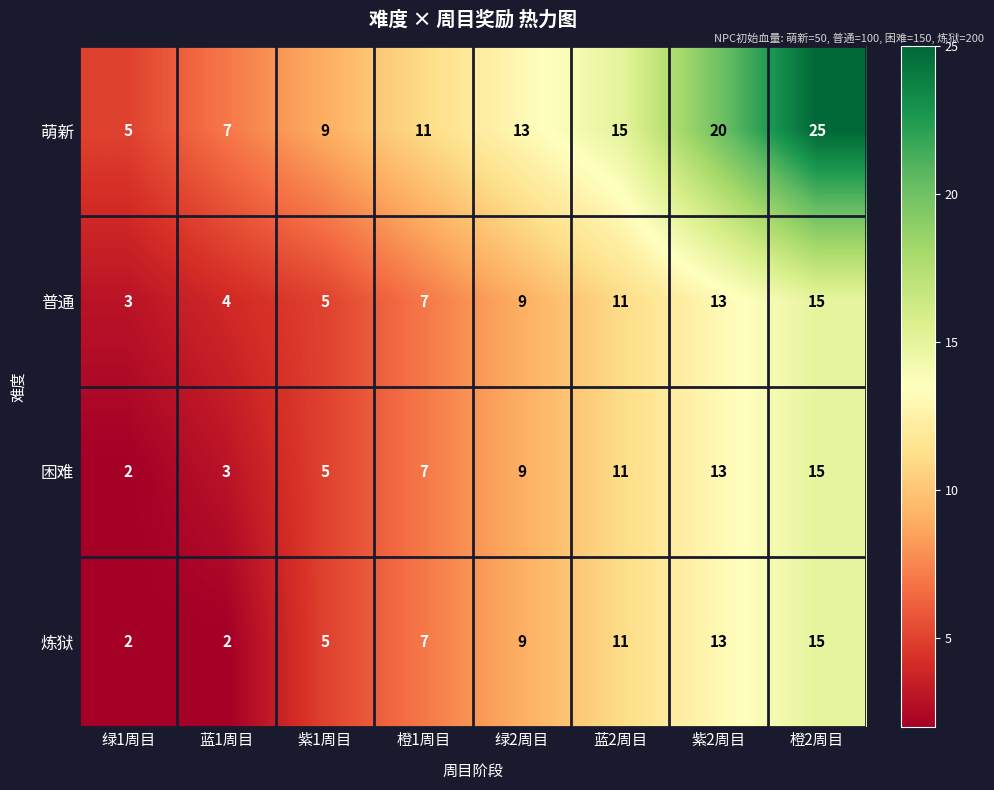

Which series has the largest range (max minus min)?

萌新